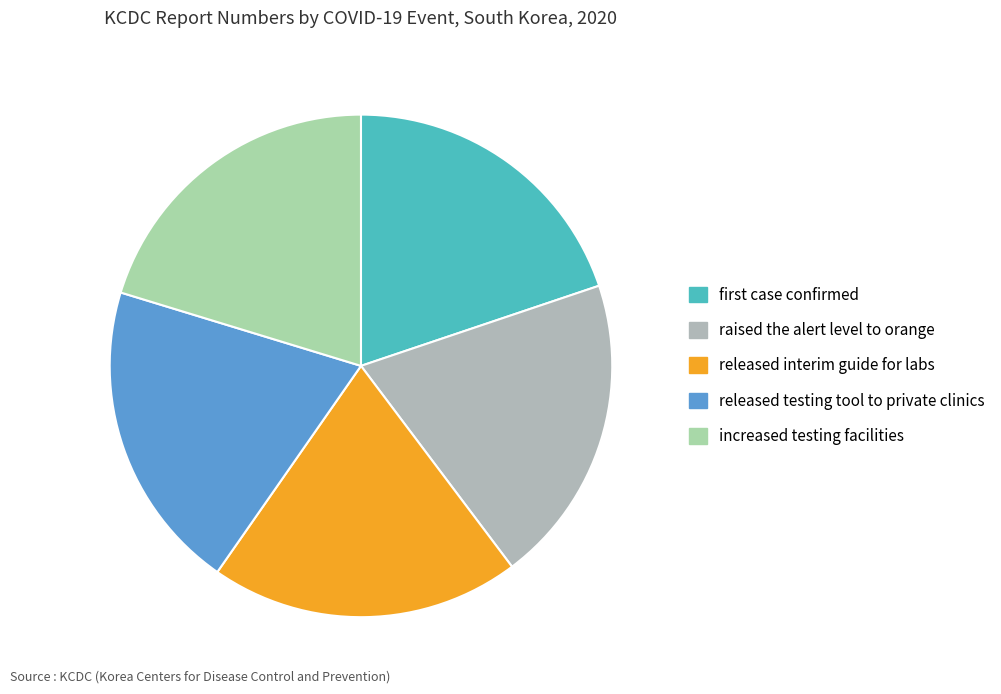

The increased testing facilities slice represents 20% of the pie. True or false?

True